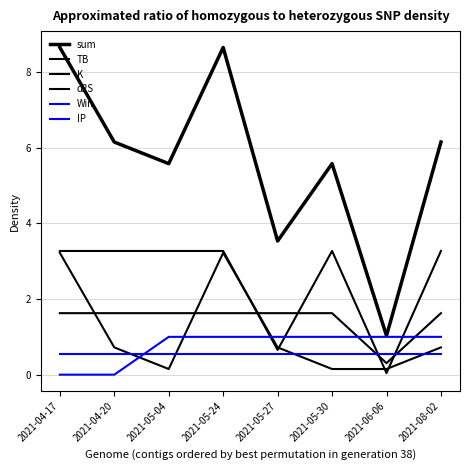

Between which two adjacent categories do Win and d2S first intersect?

2021-05-30 and 2021-06-06